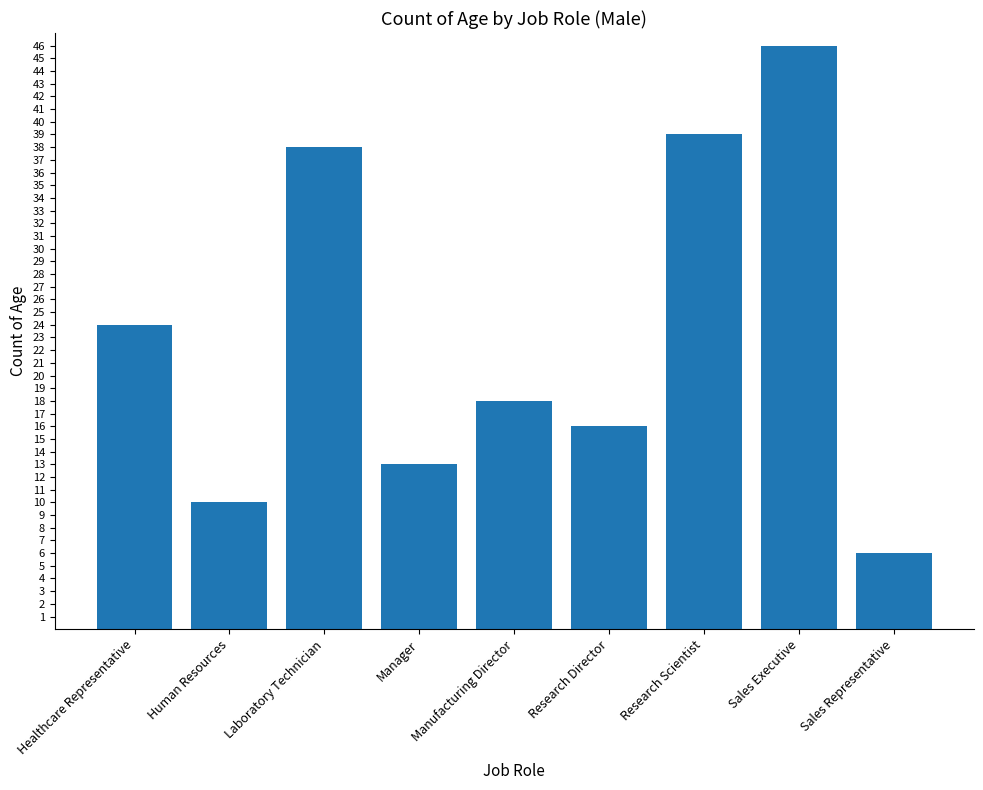

Reading right to left, extract all data points from this chart.

Sales Representative=6	Sales Executive=46	Research Scientist=39	Research Director=16	Manufacturing Director=18	Manager=13	Laboratory Technician=38	Human Resources=10	Healthcare Representative=24